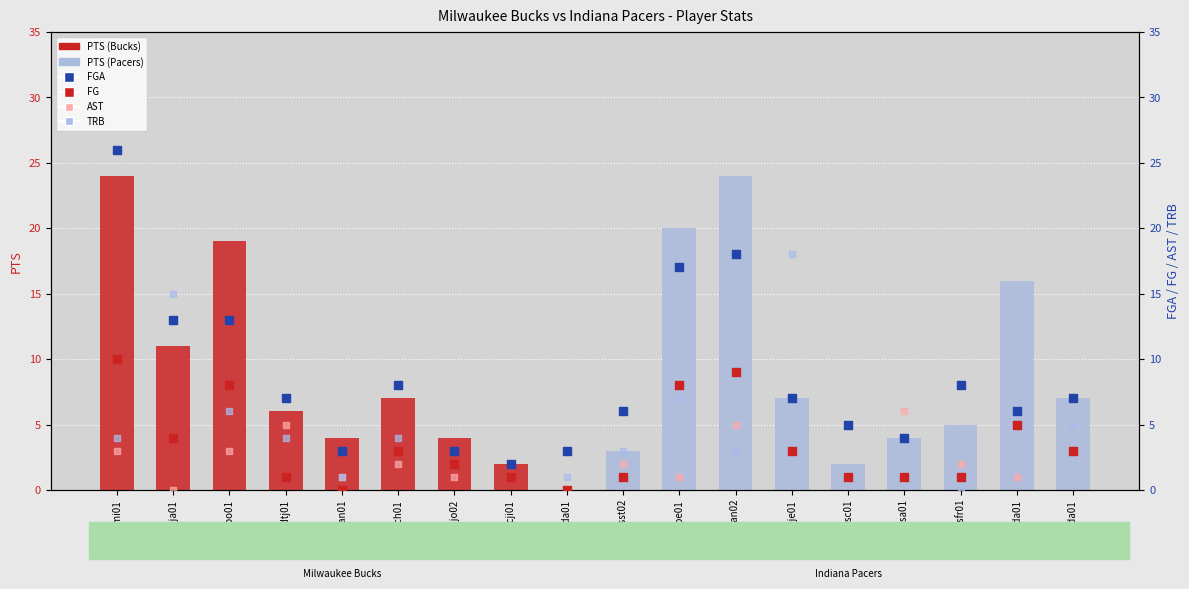

At which category is the sum across all series the highest?

reddmi01